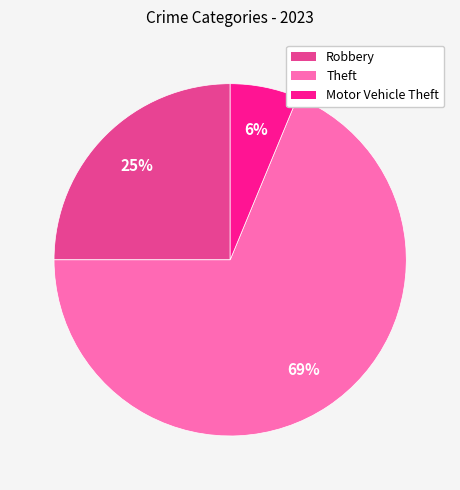

Does any single category account for the majority?

Yes